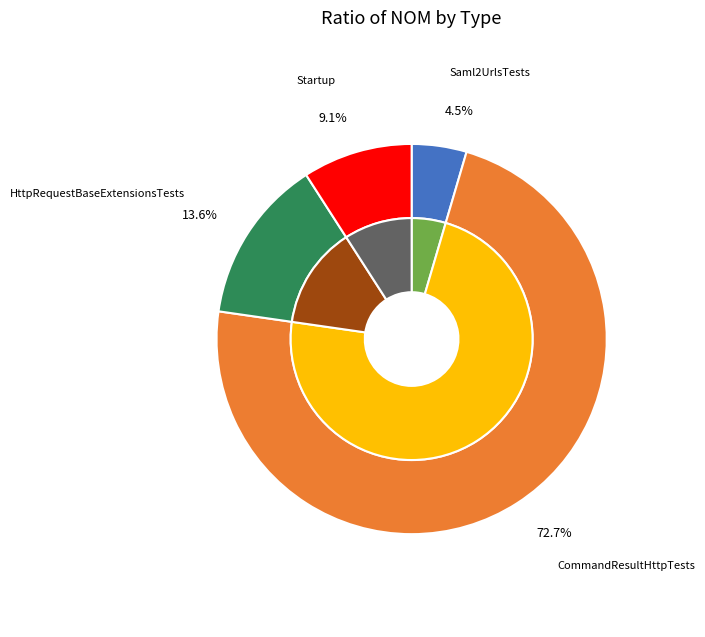

To the nearest percent, what is the combined percentage of HttpRequestBaseExtensionsTests and Startup?

23%